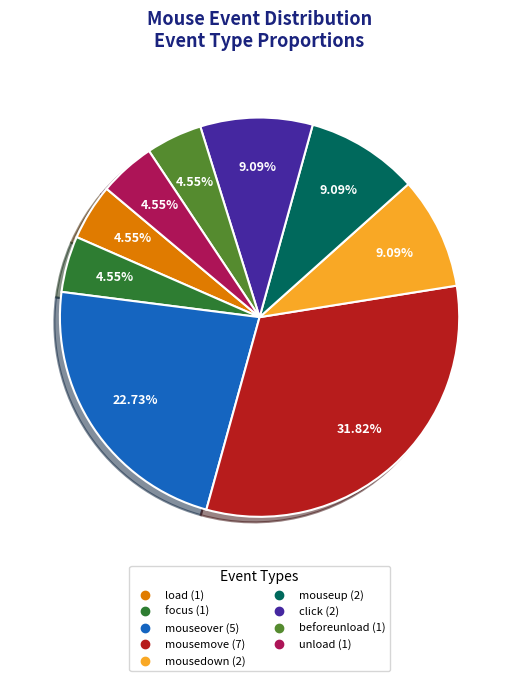

To the nearest percent, what percentage of the pie is beforeunload?

5%